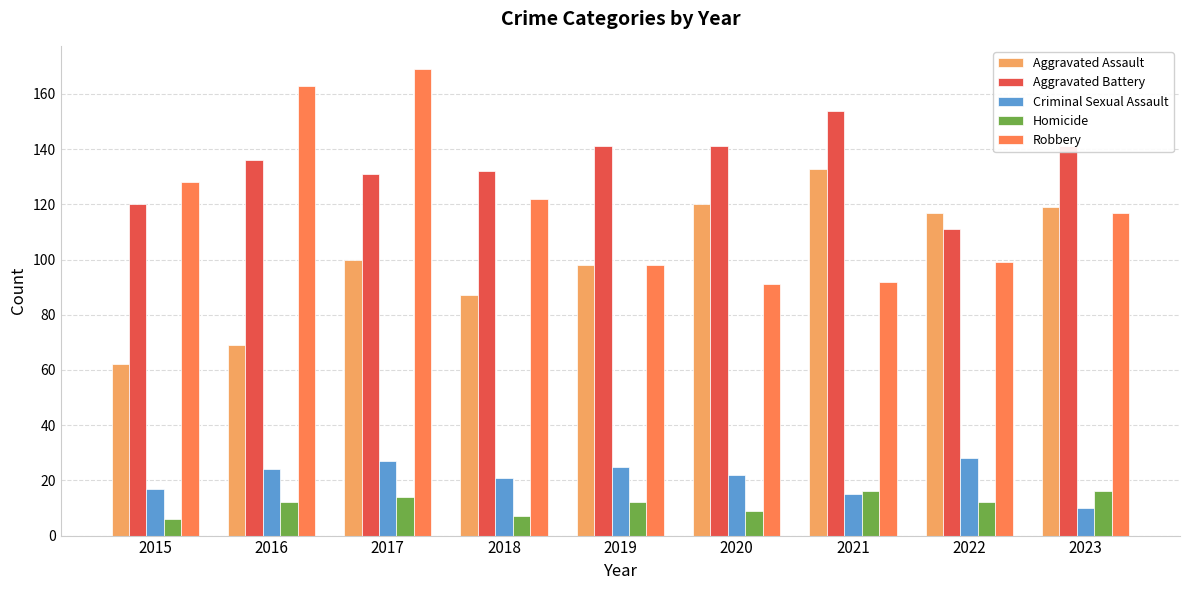

Rank the series at 2016 from highest to lowest value.

Robbery, Aggravated Battery, Aggravated Assault, Criminal Sexual Assault, Homicide